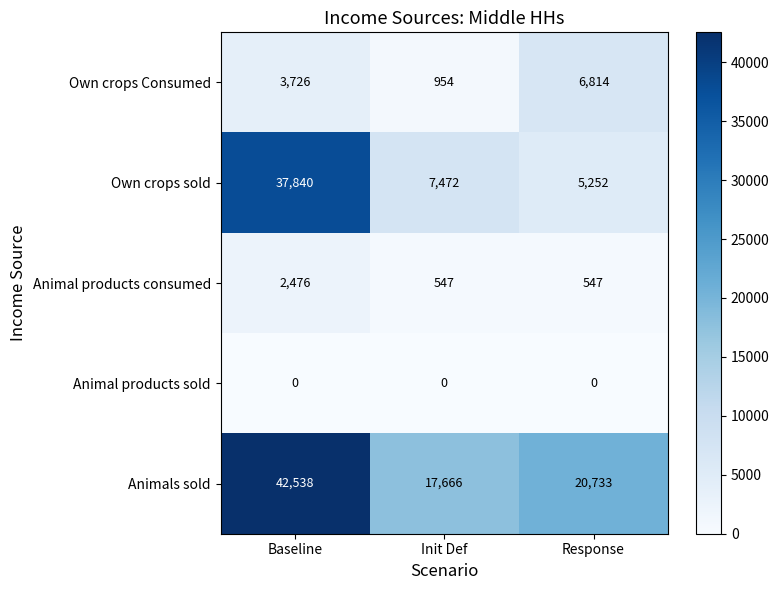

What is the average value of the Own crops sold series?

16855